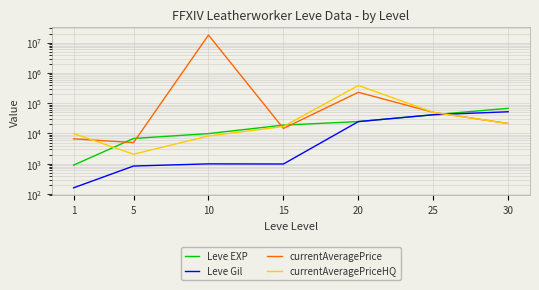

What is the sum of the currentAveragePriceHQ values at 5 and 25?

51965.3